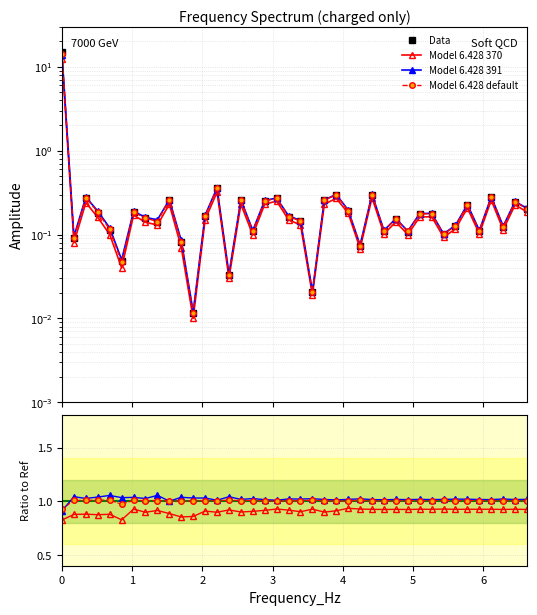

Reading right to left, list all the values displayed in this chart.

Data: 0.2	0.2	0.1	0.3	0.1	0.2	0.1	0.1	0.2	0.2	0.1	0.2	0.1	0.3	0.1	0.2	0.3	0.3	0.0	0.1	0.2	0.3	0.3	0.1	0.3	0.0	0.4	0.2	0.0	0.1	0.3	0.1	0.2	0.2	0.0	0.1	0.2	0.3	0.1	15.1
Model 6.428 370: 0.9	0.9	0.9	0.9	0.9	0.9	0.9	0.9	0.9	0.9	0.9	0.9	0.9	0.9	0.9	0.9	0.9	0.9	0.9	0.9	0.9	0.9	0.9	0.9	0.9	0.9	0.9	0.9	0.9	0.9	0.9	0.9	0.9	0.9	0.8	0.9	0.9	0.9	0.9	0.8
Model 6.428 391: 1.0	1.0	1.0	1.0	1.0	1.0	1.0	1.0	1.0	1.0	1.0	1.0	1.0	1.0	1.0	1.0	1.0	1.0	1.0	1.0	1.0	1.0	1.0	1.0	1.0	1.0	1.0	1.0	1.0	1.0	1.0	1.1	1.0	1.0	1.0	1.1	1.0	1.0	1.0	0.9
Model 6.428 default: 1.0	1.0	1.0	1.0	1.0	1.0	1.0	1.0	1.0	1.0	1.0	1.0	1.0	1.0	1.0	1.0	1.0	1.0	1.0	1.0	1.0	1.0	1.0	1.0	1.0	1.0	1.0	1.0	1.0	1.0	1.0	1.0	1.0	1.0	1.0	1.0	1.0	1.0	1.0	0.9